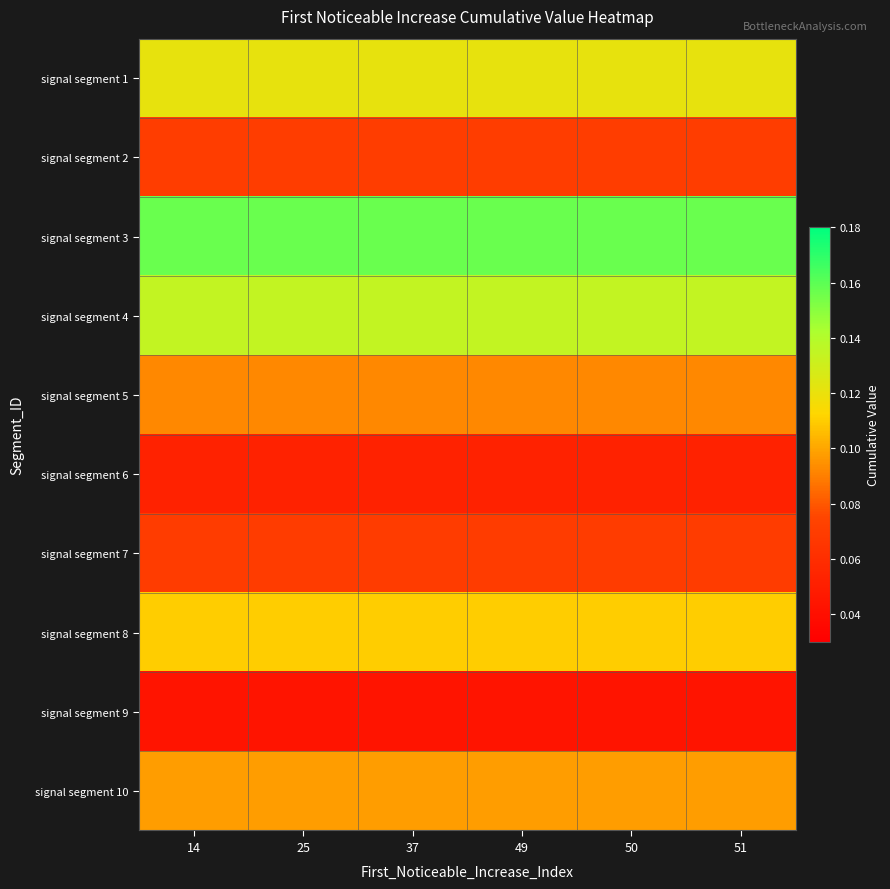

At 49, list the series in order from smallest to largest.

signal segment 9, signal segment 6, signal segment 7, signal segment 2, signal segment 5, signal segment 10, signal segment 8, signal segment 1, signal segment 4, signal segment 3